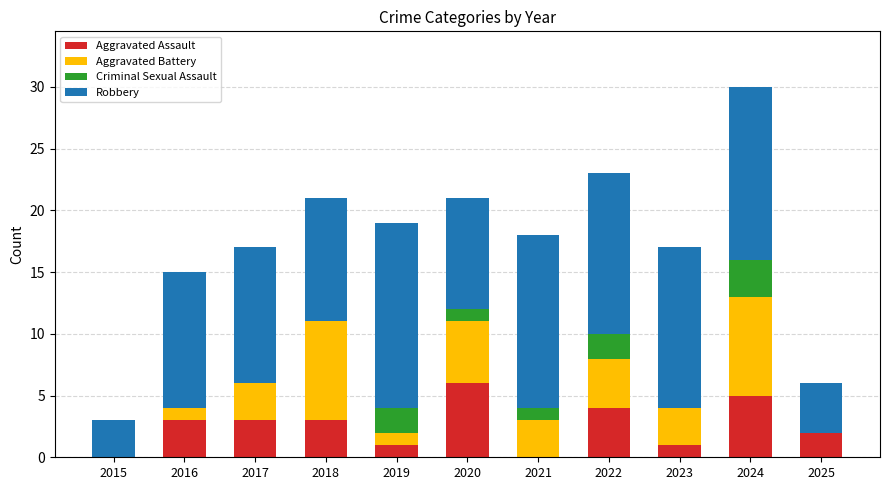

At which label does Aggravated Assault reach its peak?

2020